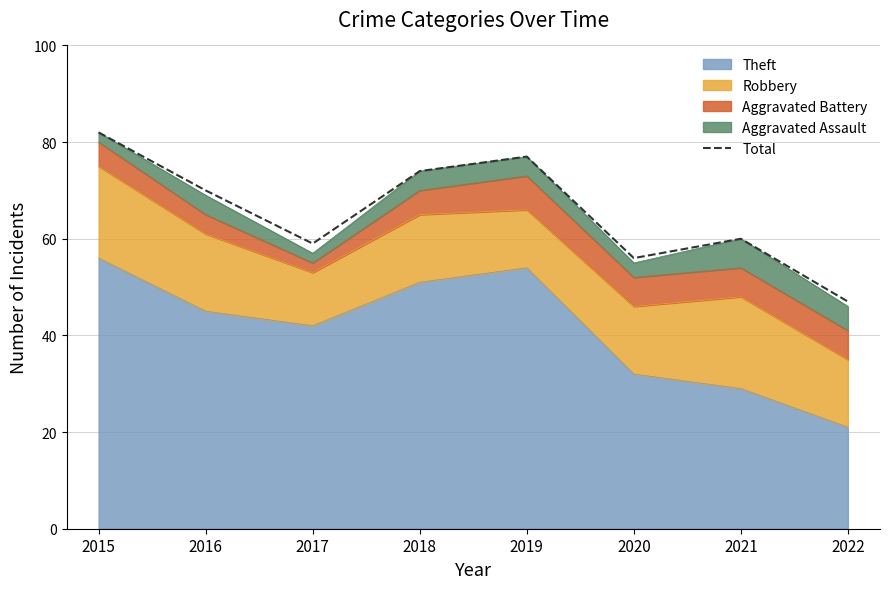

What is the approximate value at 2018, to the nearest 5?

75